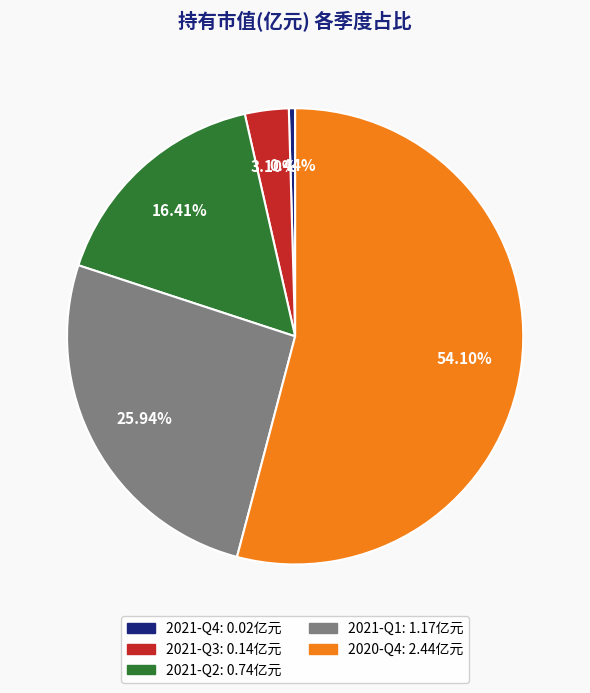

True or false: 2020-Q4 accounts for 54% of the total.

True